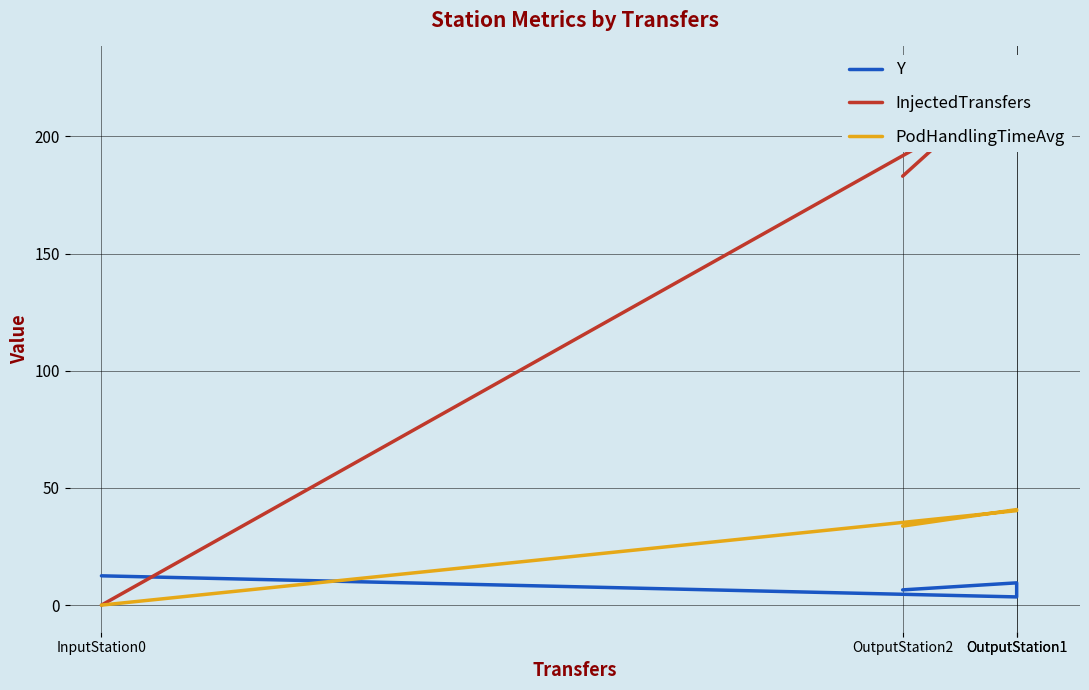

Reading left to right, list all the values displayed in this chart.

Y: 12.5	3.5	9.5	6.5
InjectedTransfers: 0.0	219.0	227.0	183.0
PodHandlingTimeAvg: 0.0	40.3	40.8	33.7